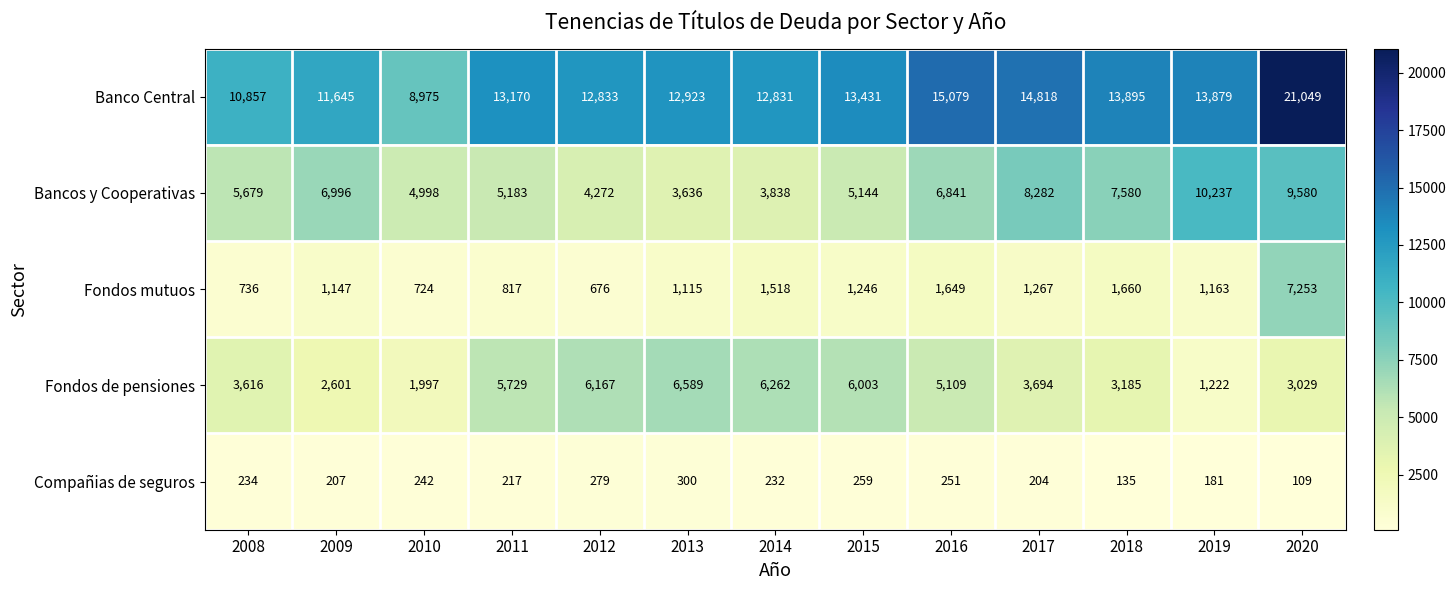

What is the greatest value displayed?

21049